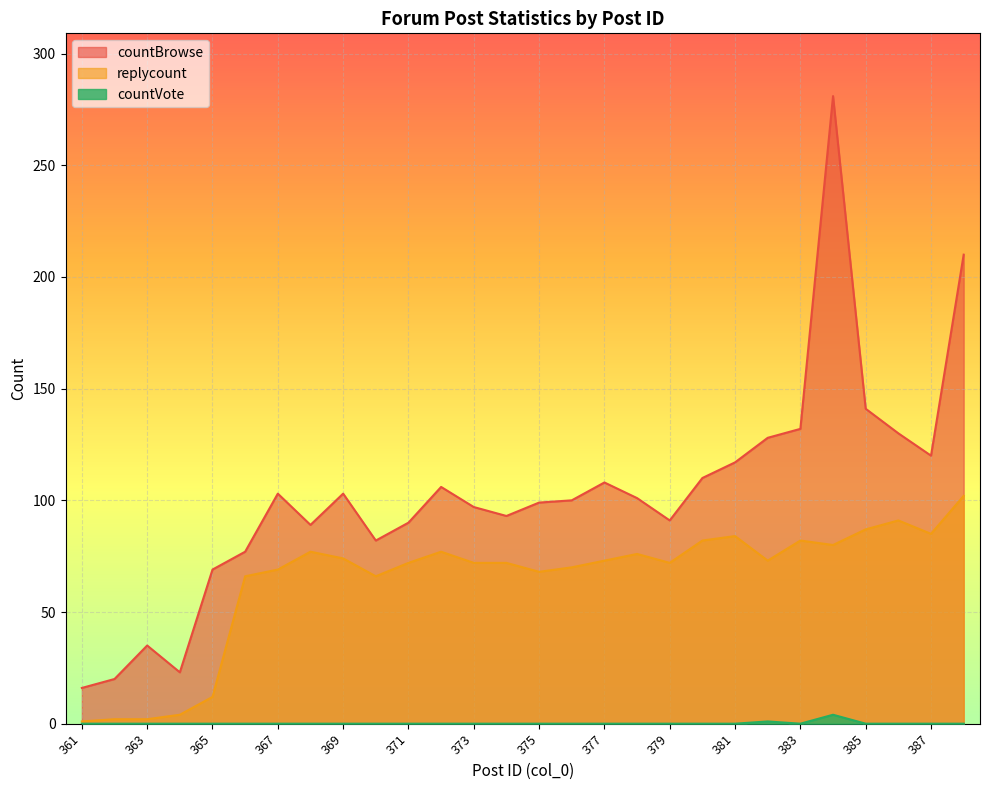

How many values in the countVote series exceed 0?

2